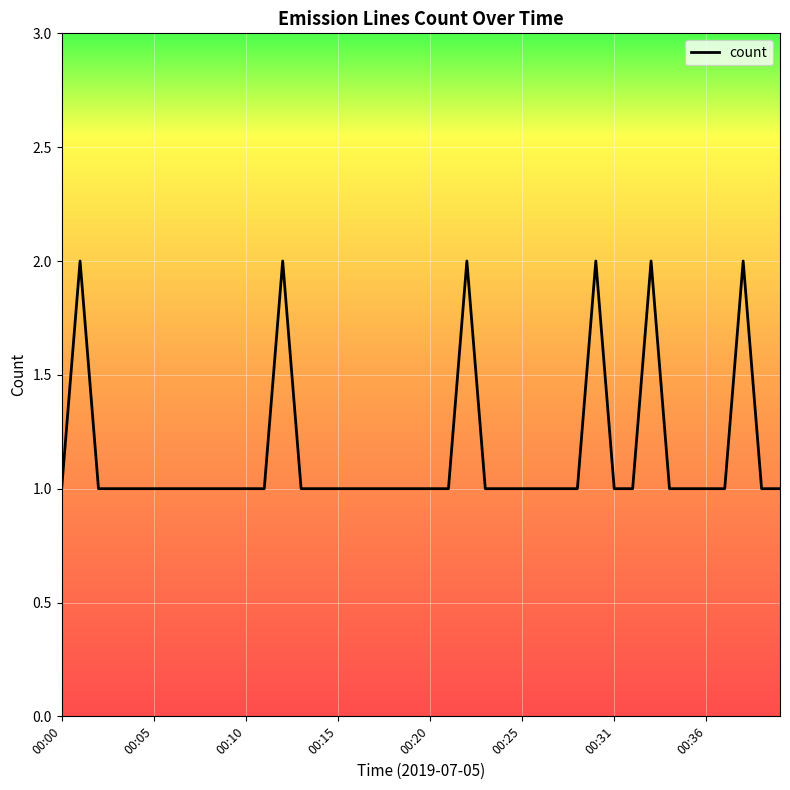

What is the sum of all values?

46